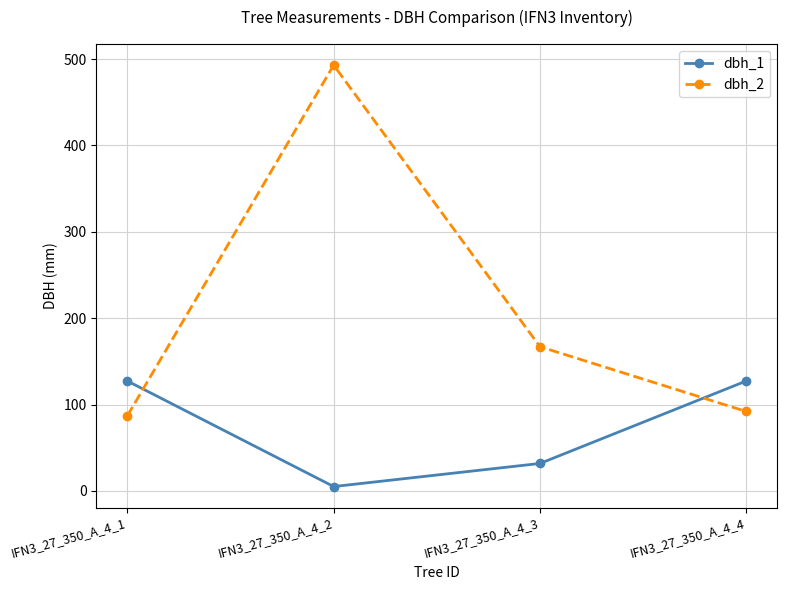

True or false: dbh_2 has a value of 282.0 at IFN3_27_350_A_4_2.

False